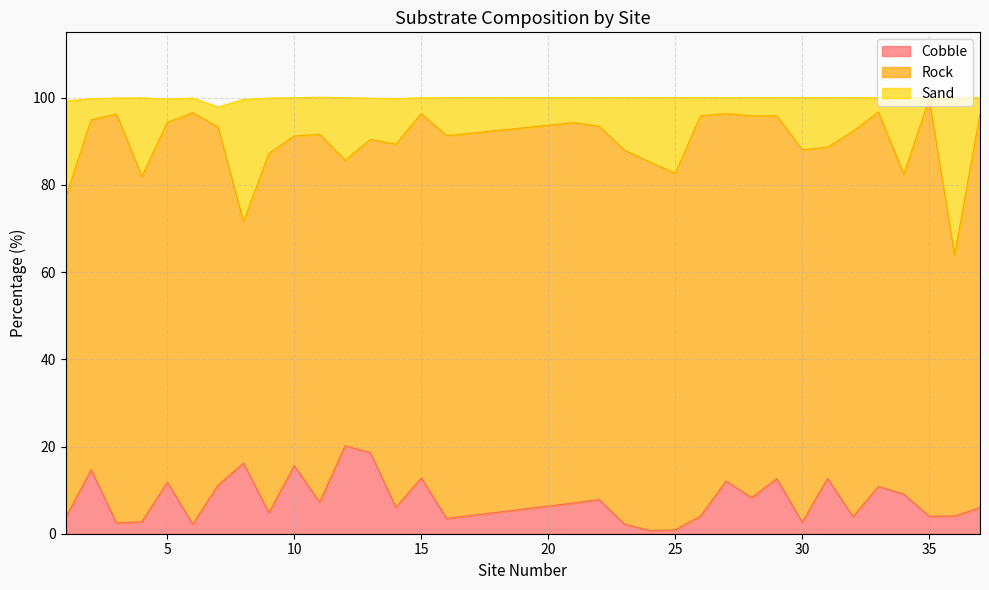

What is the maximum value for Cobble?

20.2